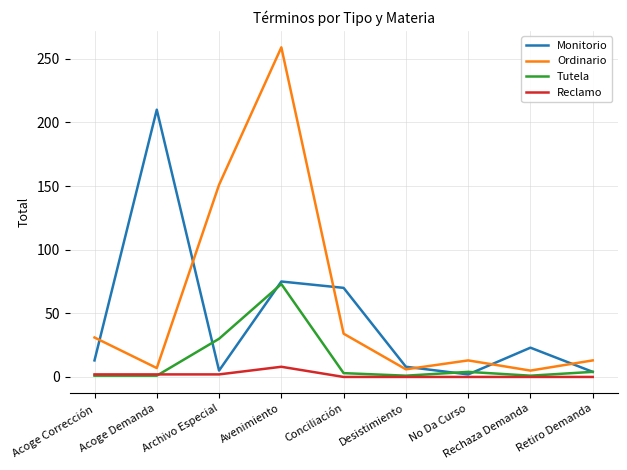

What are all the series names shown in the legend?

Monitorio, Ordinario, Tutela, Reclamo